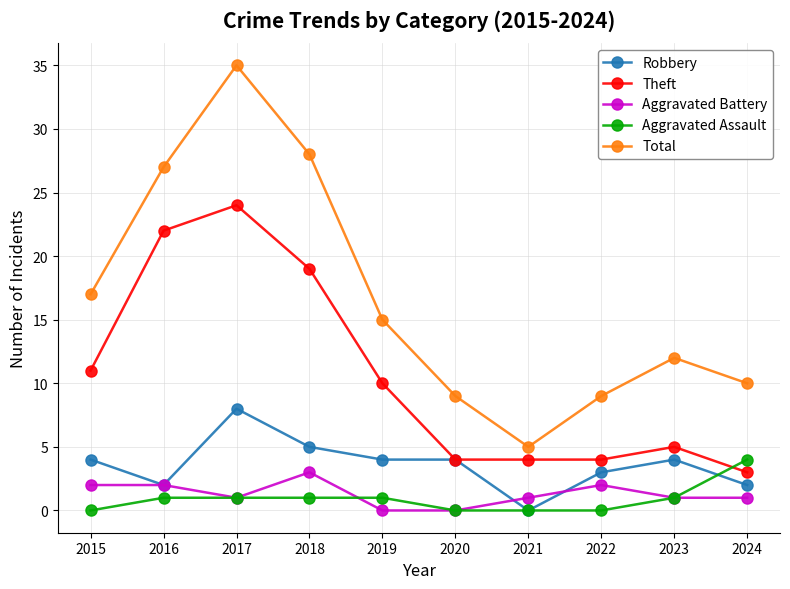

The value of Total at 2024 is 15. True or false?

False